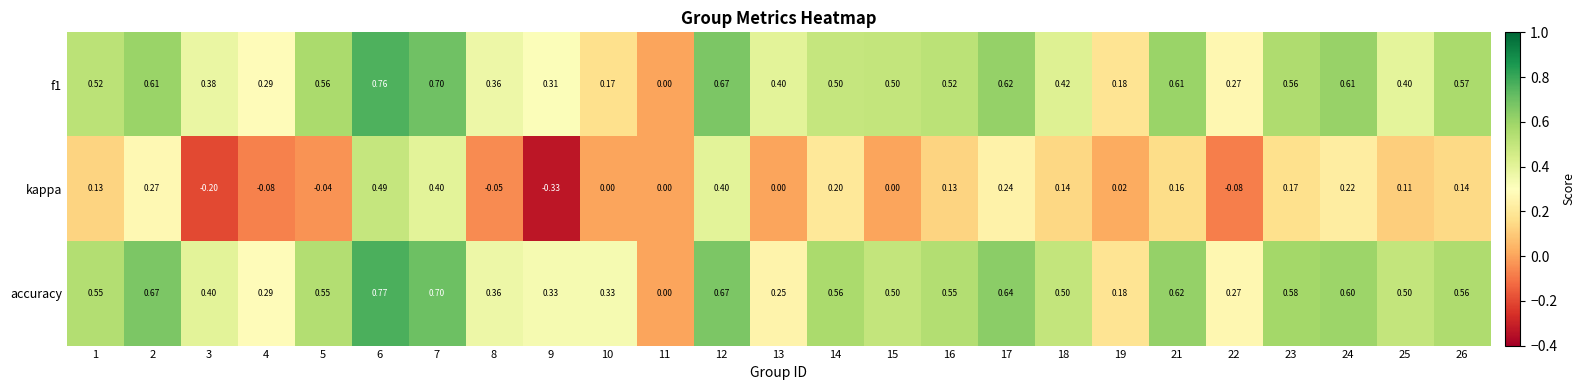

Is the value of kappa at 7 greater than the value of accuracy at 21?

No